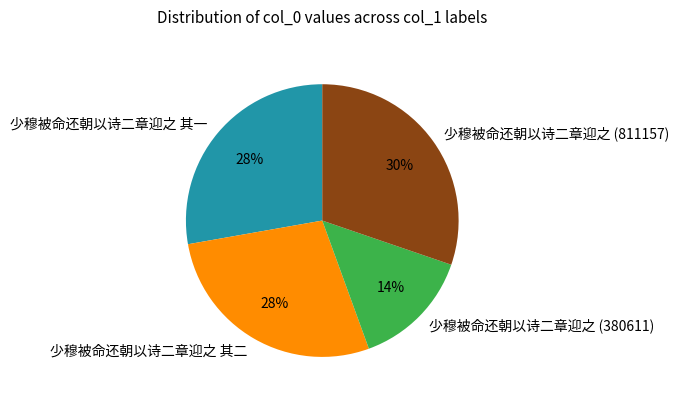

Which has a higher value, 少穆被命还朝以诗二章迎之 (811157) or 少穆被命还朝以诗二章迎之 其一?

少穆被命还朝以诗二章迎之 (811157)